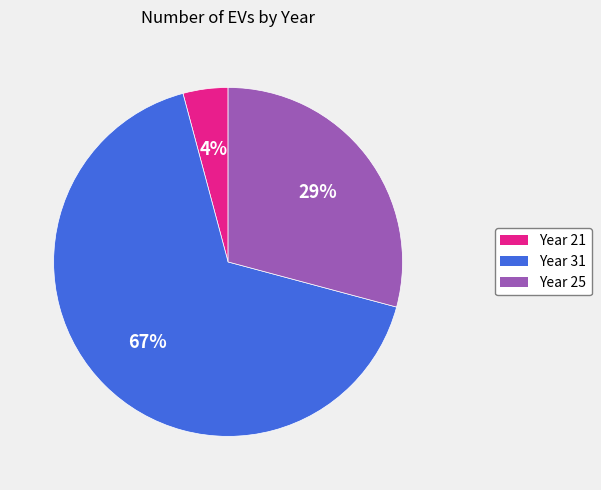

To the nearest percent, what is the average slice percentage?

33%